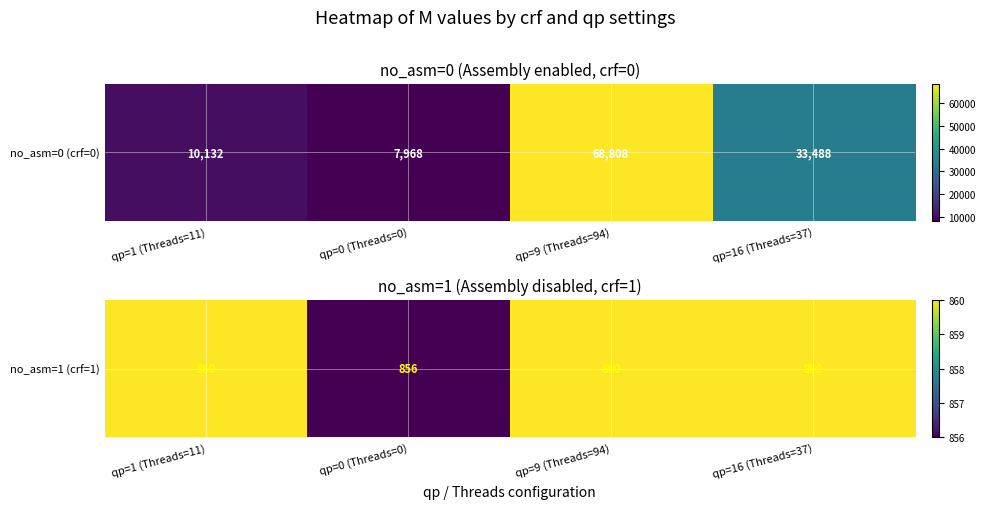

The value at qp=1 (Threads=11) is 226. True or false?

False